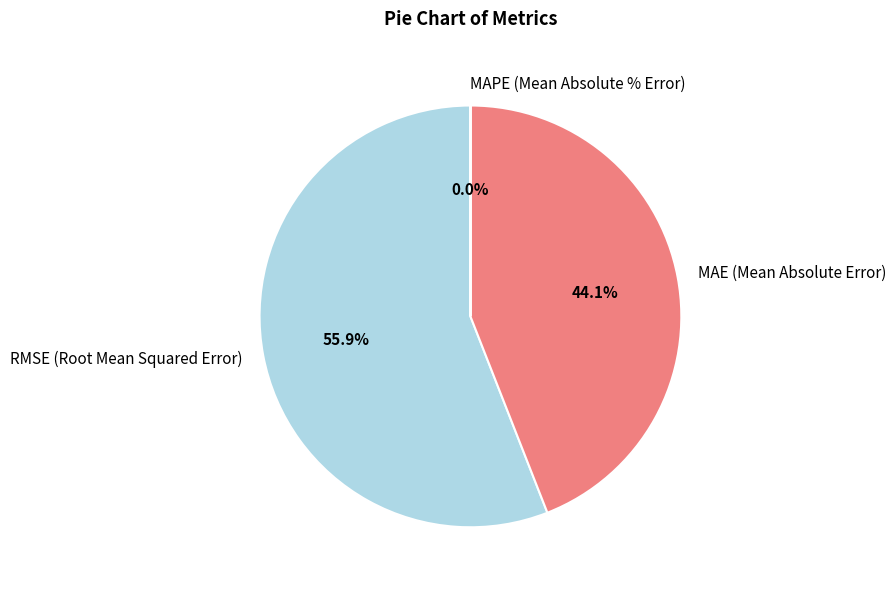

Does RMSE (Root Mean Squared Error) represent more than half of the total?

Yes